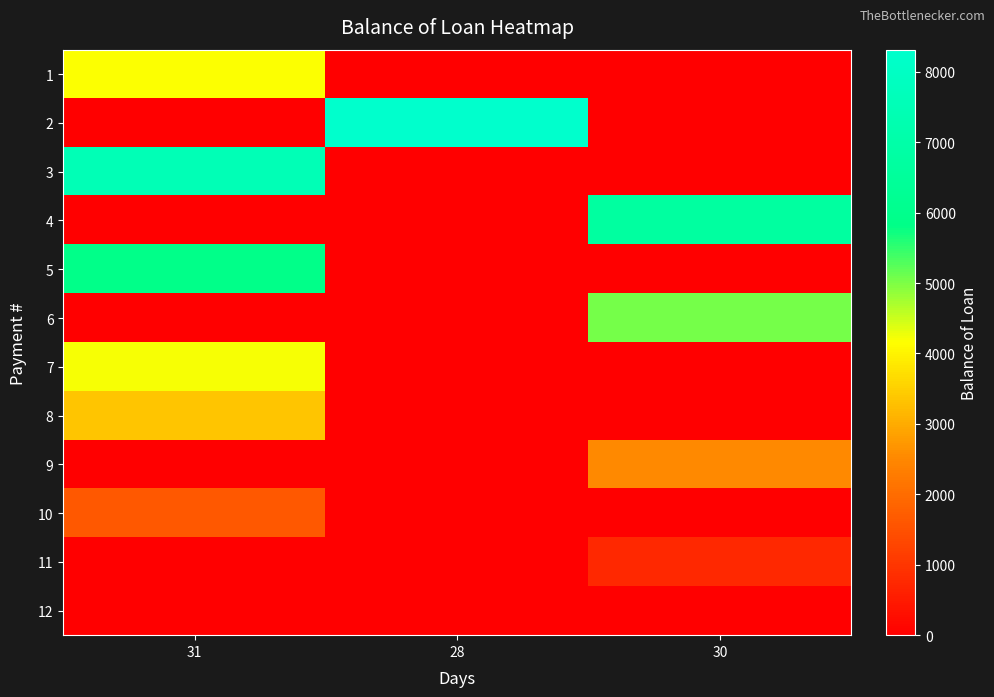

At which category is the sum across all series the highest?

31